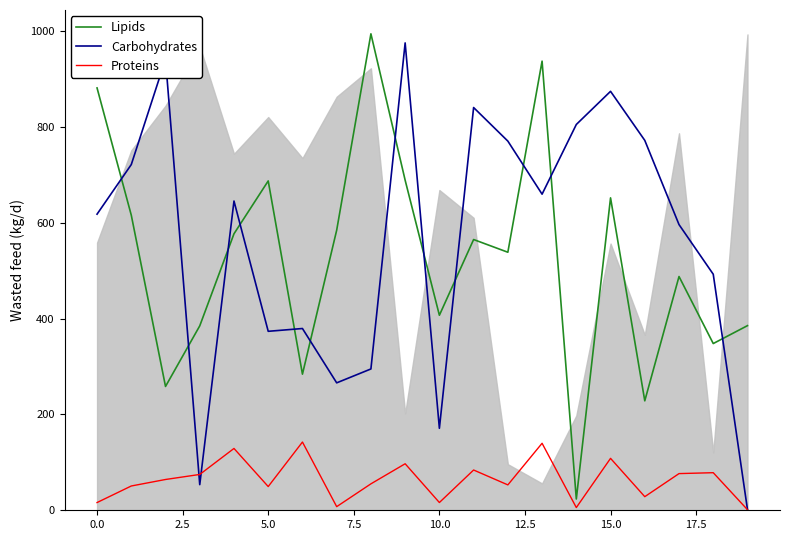

Which series has the largest total across all categories?

Carbohydrates